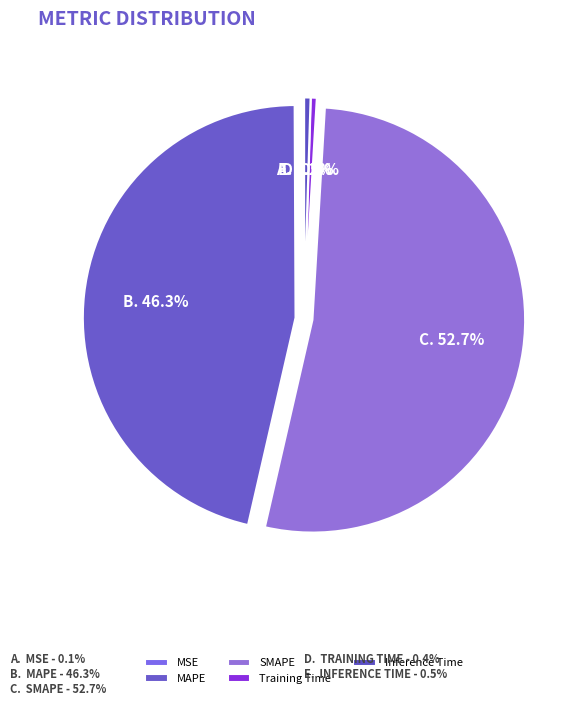

To the nearest percent, what is the combined percentage of Inference Time and MSE?

1%